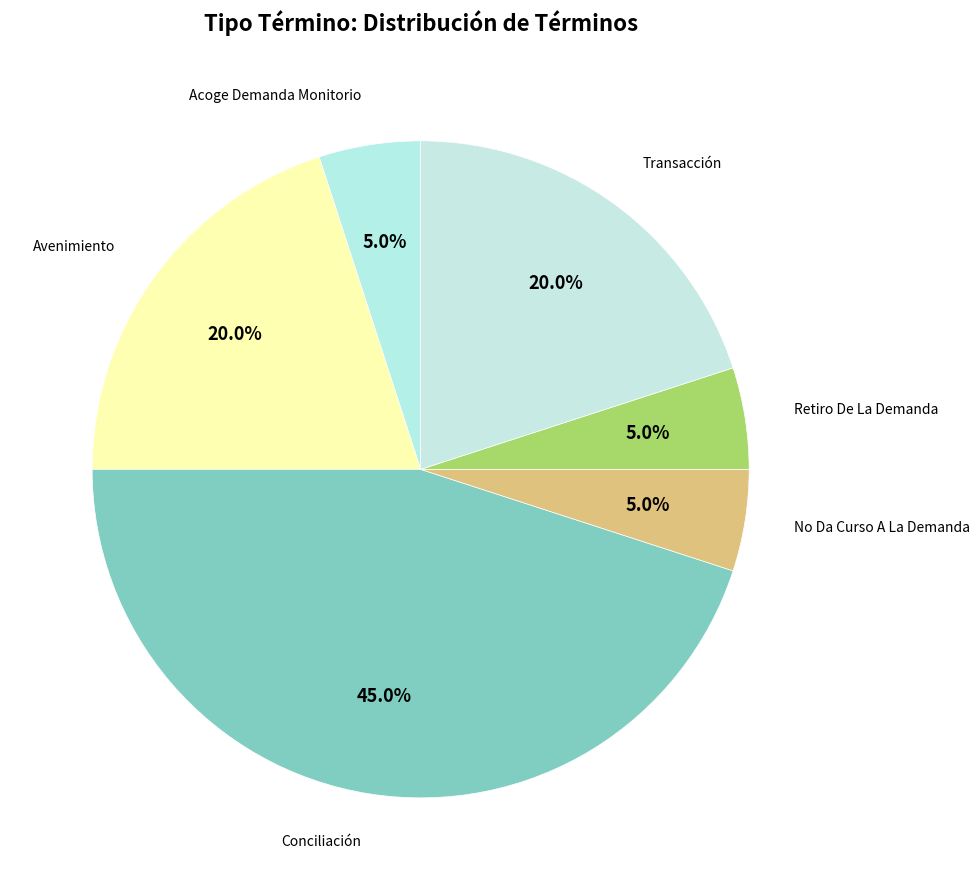

To the nearest percent, what is the average slice percentage?

17%